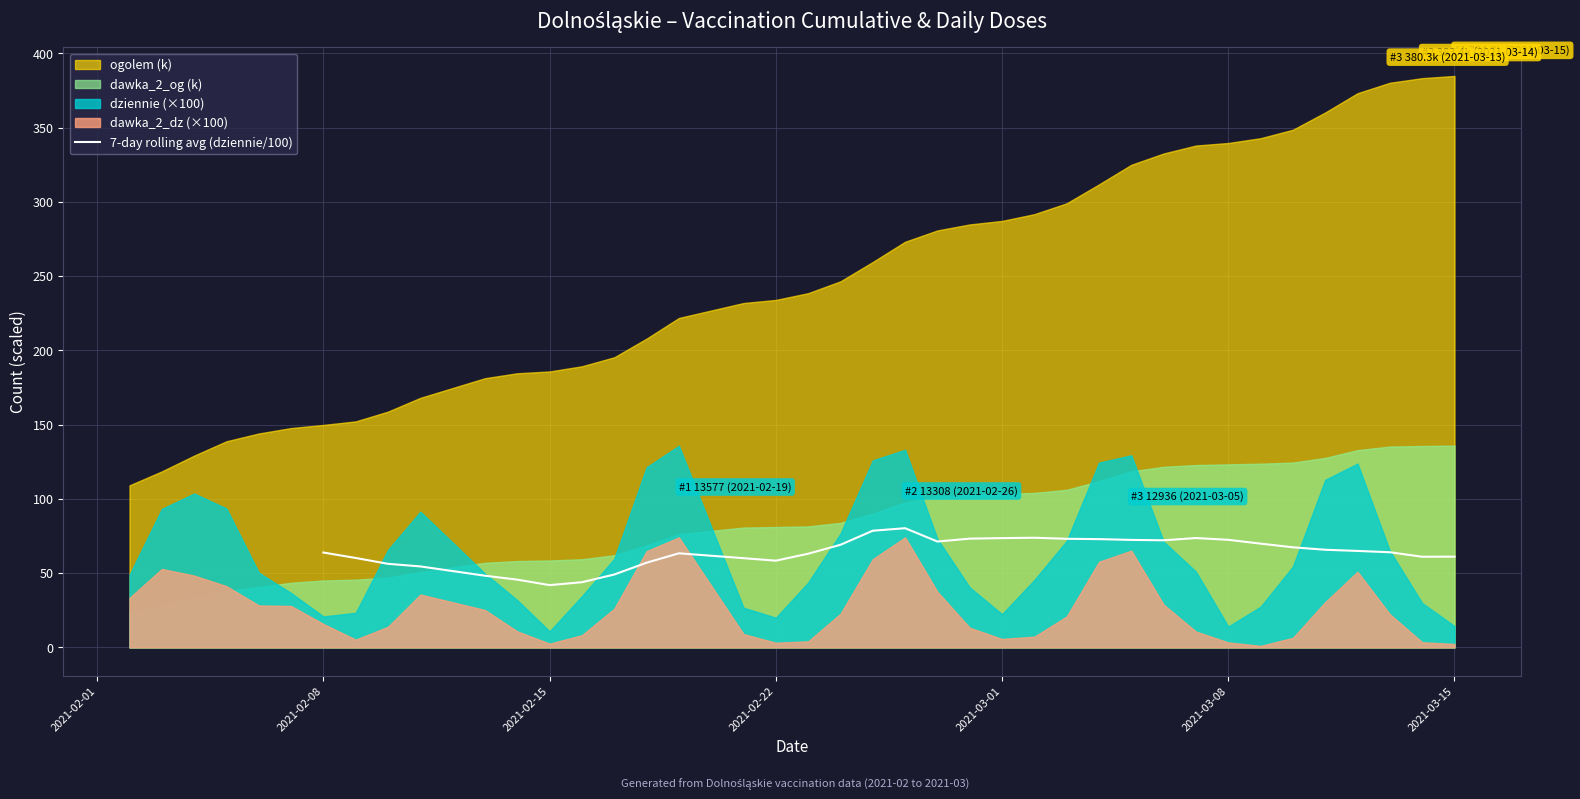

What is the minimum value for 7-day rolling avg (dziennie/100)?

41.9